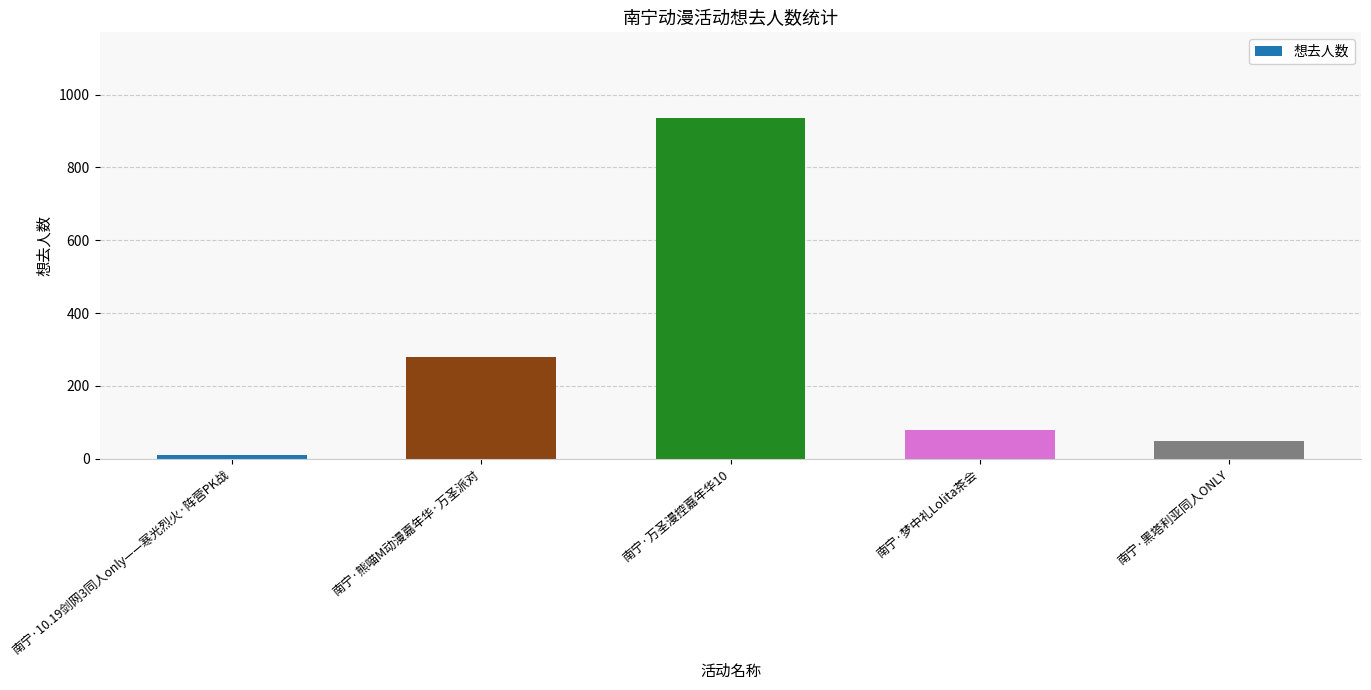

Reading left to right, what are all the values shown in this chart?

11	280	937	79	49